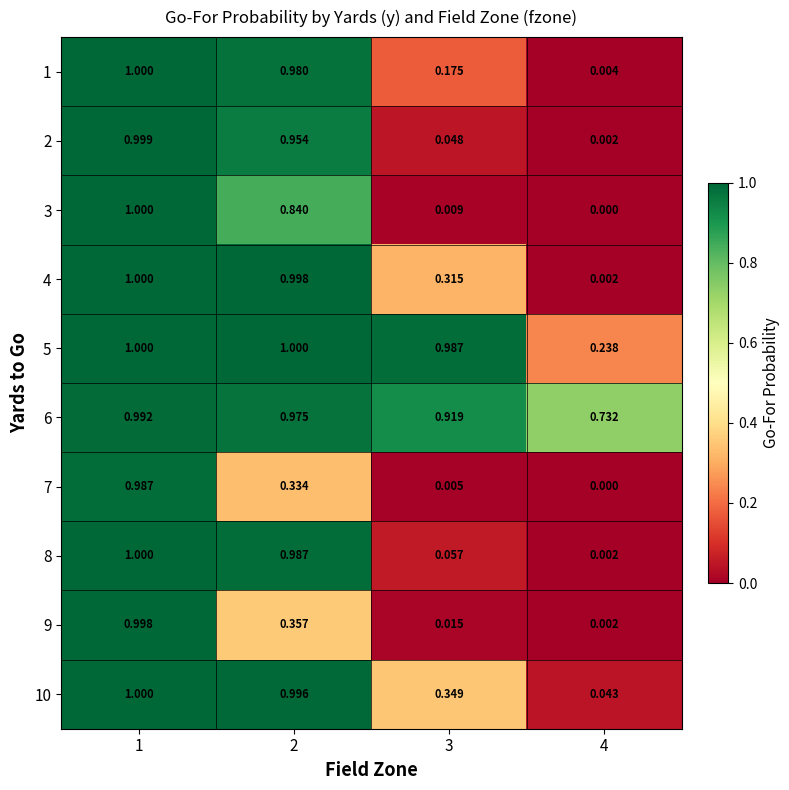

Is the value of 1 at 2 greater than the value of 4 at 1?

No